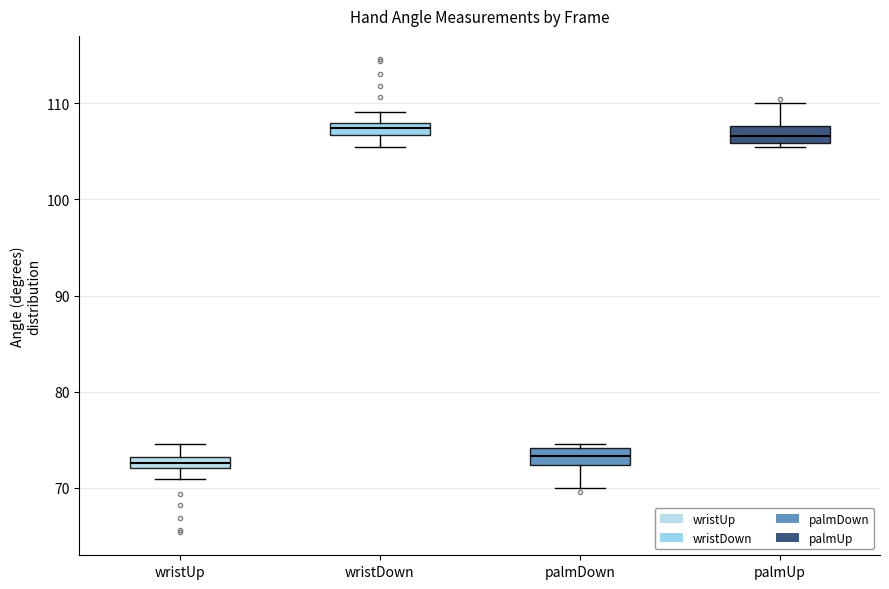

Where does the upper whisker of the box for wristUp end on the y-axis? The values are not printed on the chart, so give them approximately, as read against the axis.

75